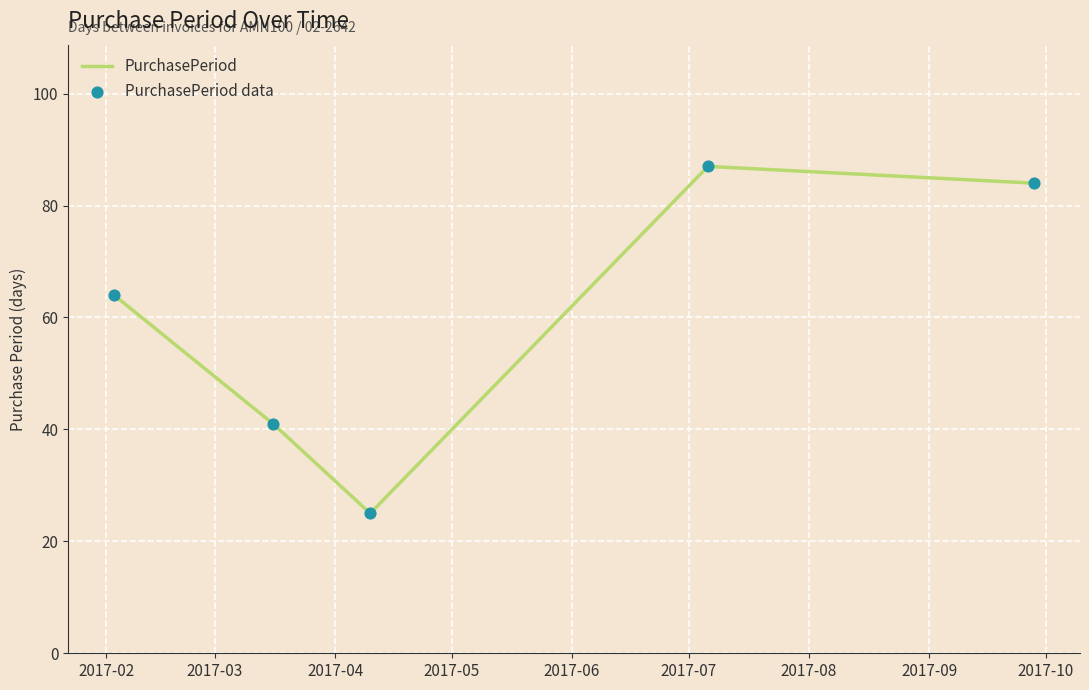

What is the sum of all values?

301